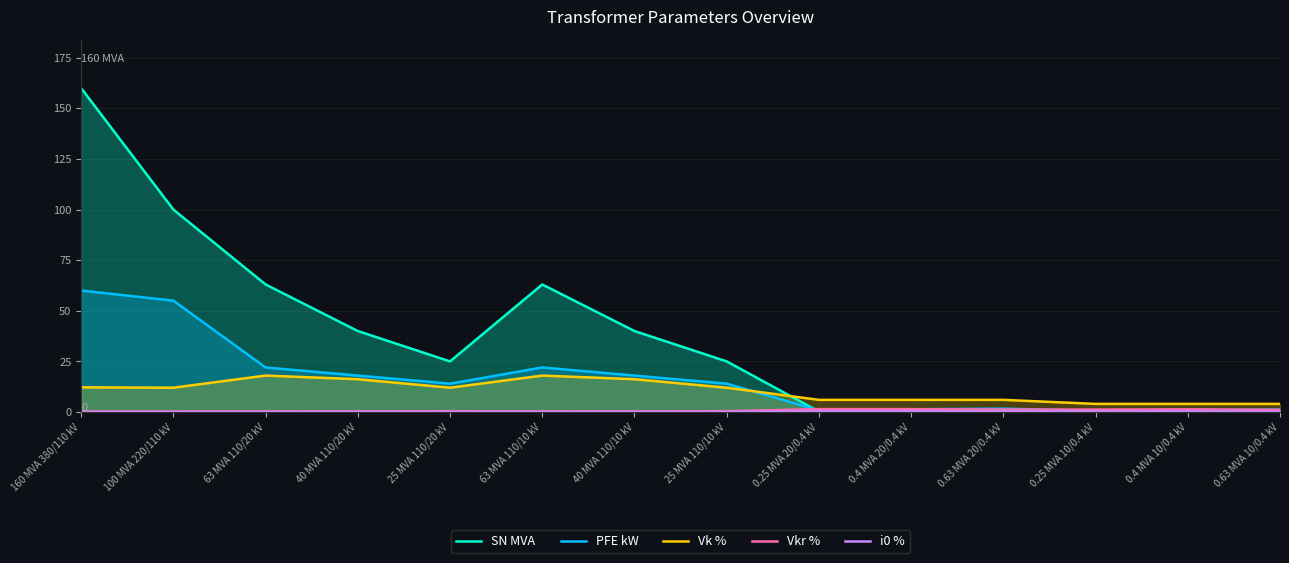

What is the difference between the second highest and minimum values in the pfe_kw series?

54.4